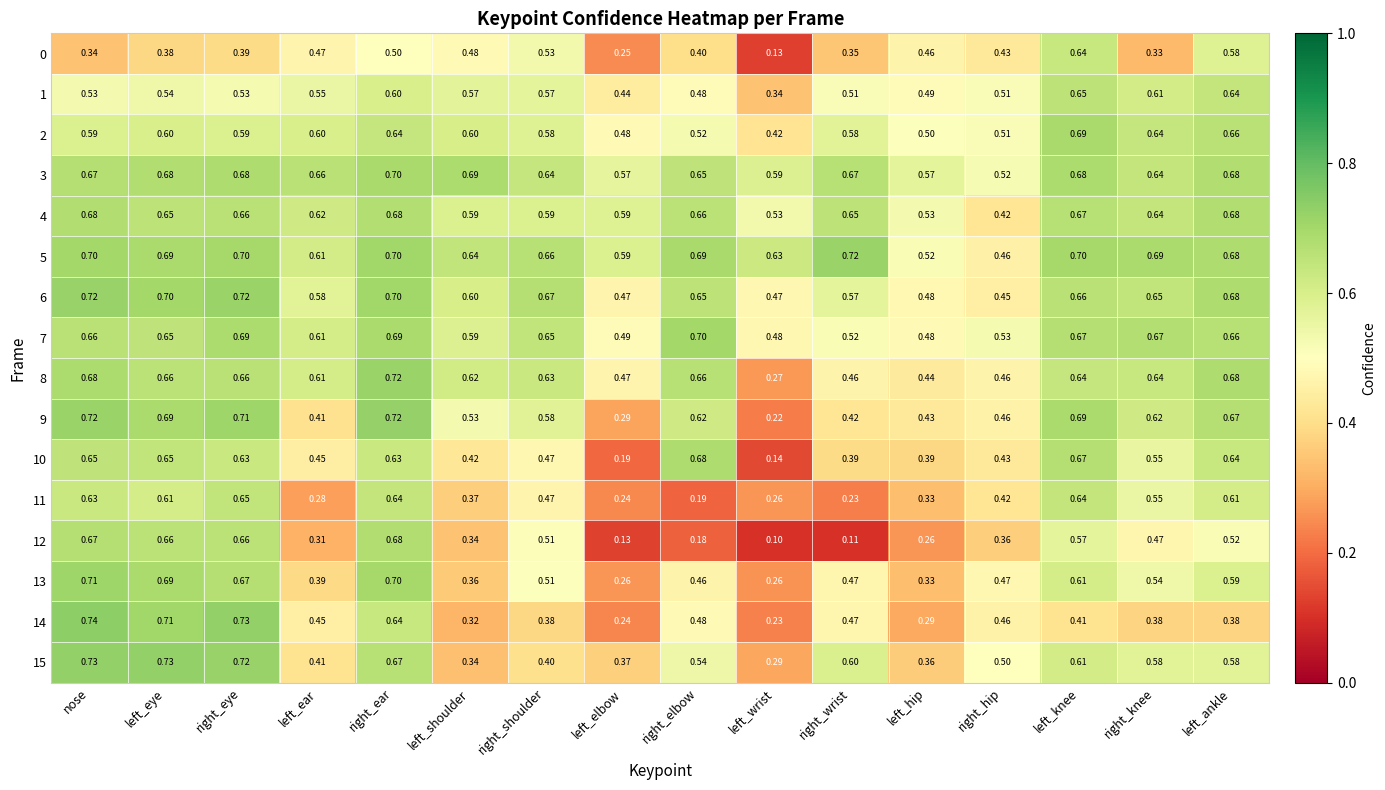

At how many categories does at least one series exceed 0?

16